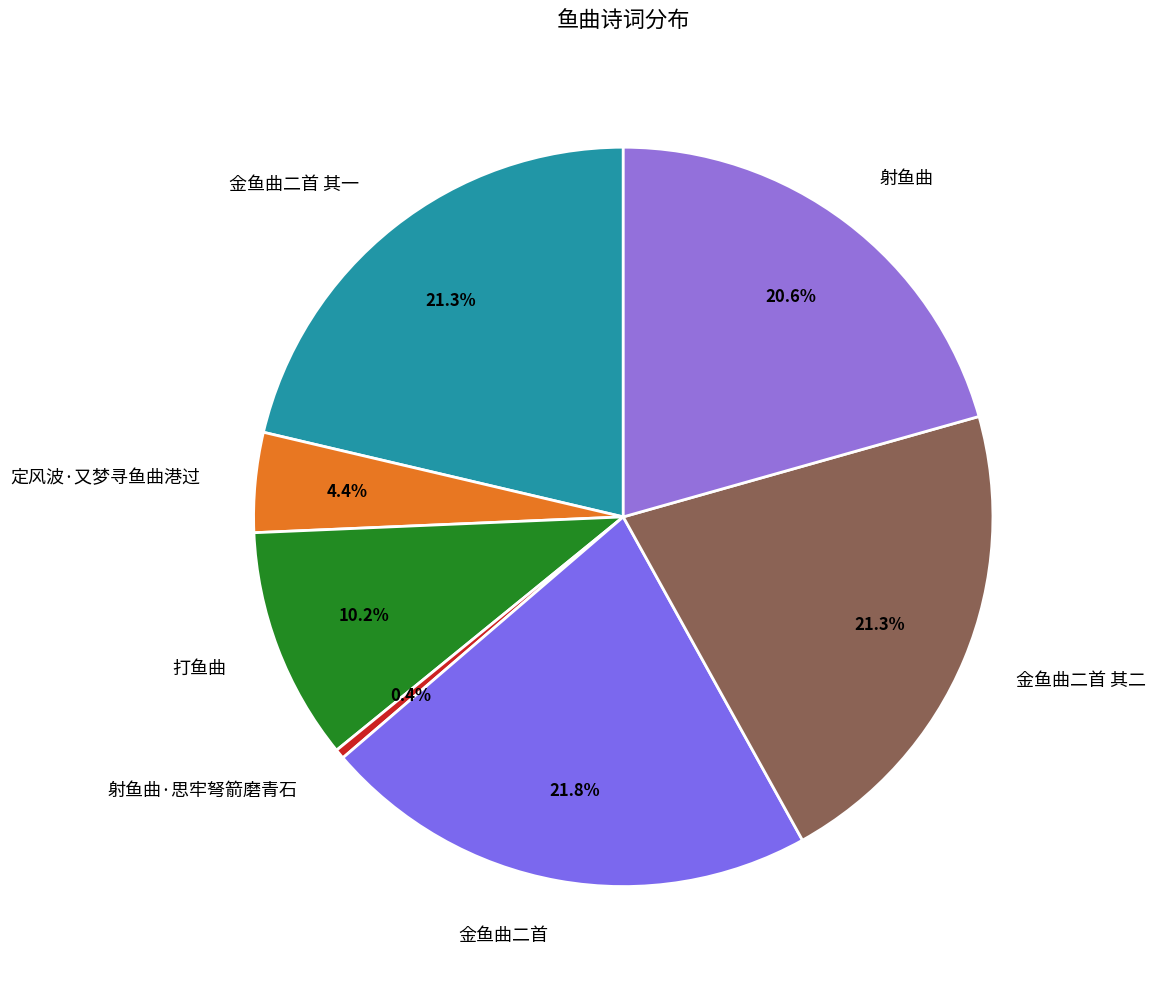

Is there a majority slice in this chart?

No